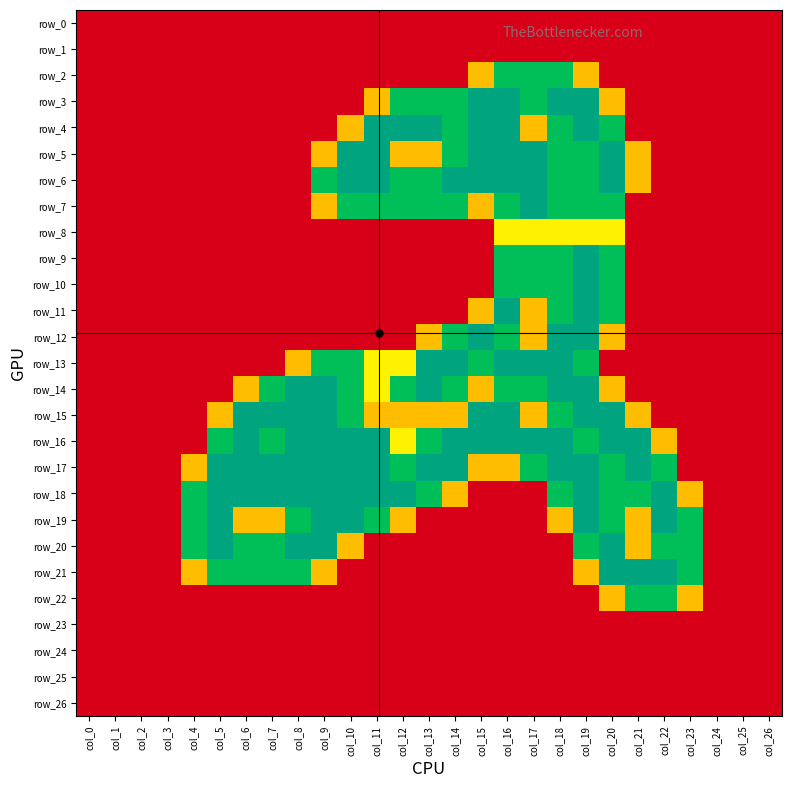

At which category is the sum across all series the highest?

col_19